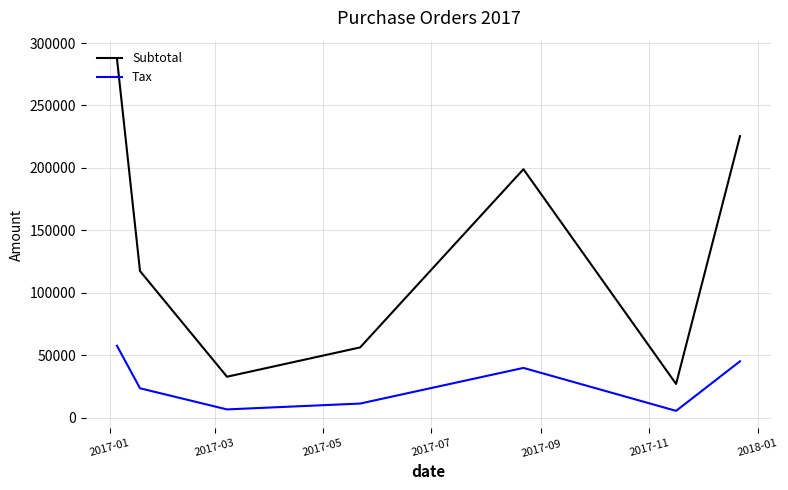

What is the difference between the maximum and minimum values in the Subtotal series?

260811.0